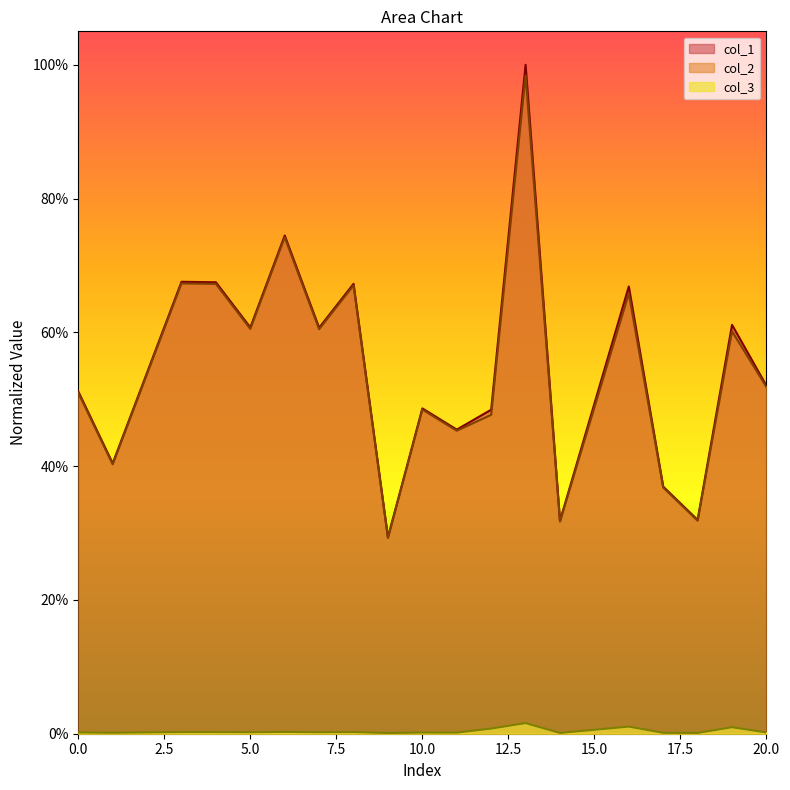

What are all the series names shown in the legend?

col_1, col_2, col_3